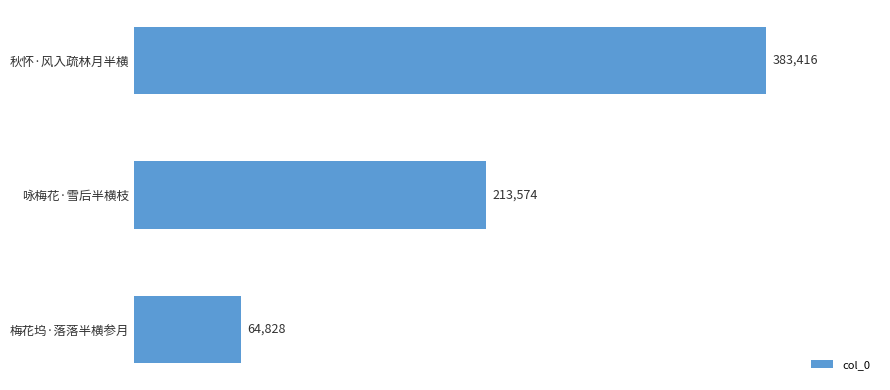

Are the bars grouped side by side (vs. stacked)?

No